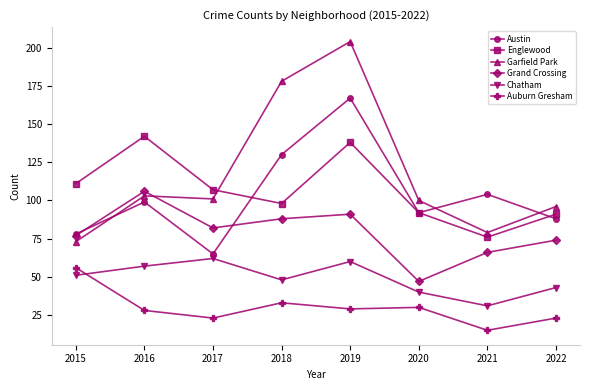

At which category does Austin reach its first local valley?

2017